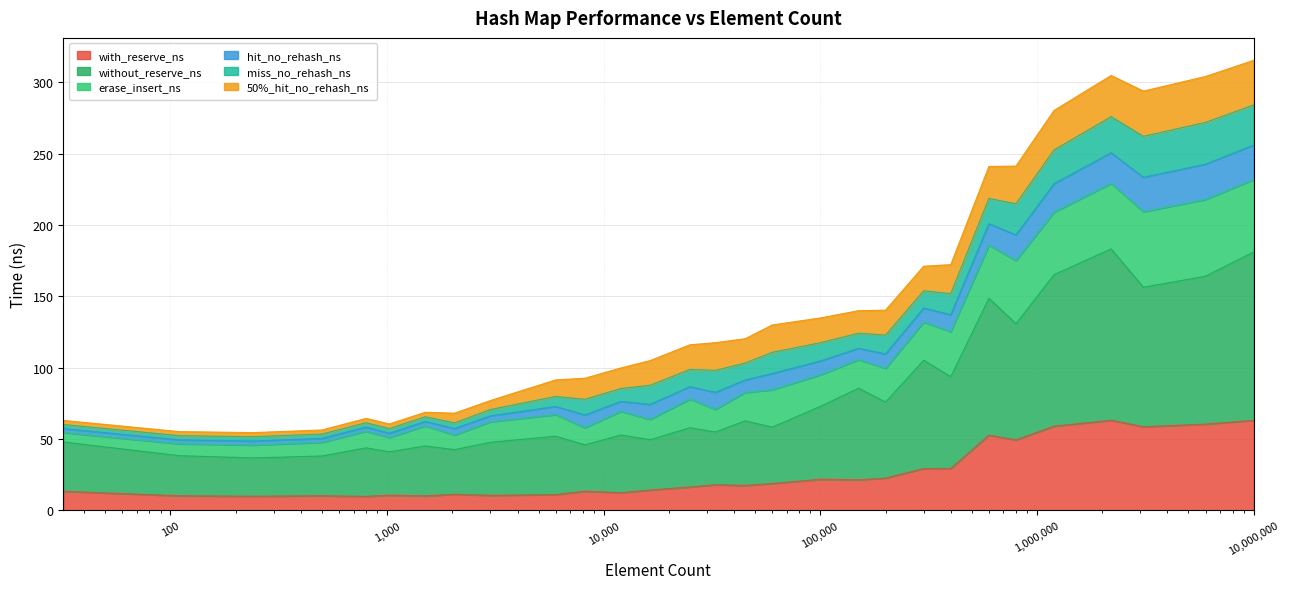

True or false: avg_erase_insert_ns and avg_construct_time_with_reserve_ns cross at least once.

False